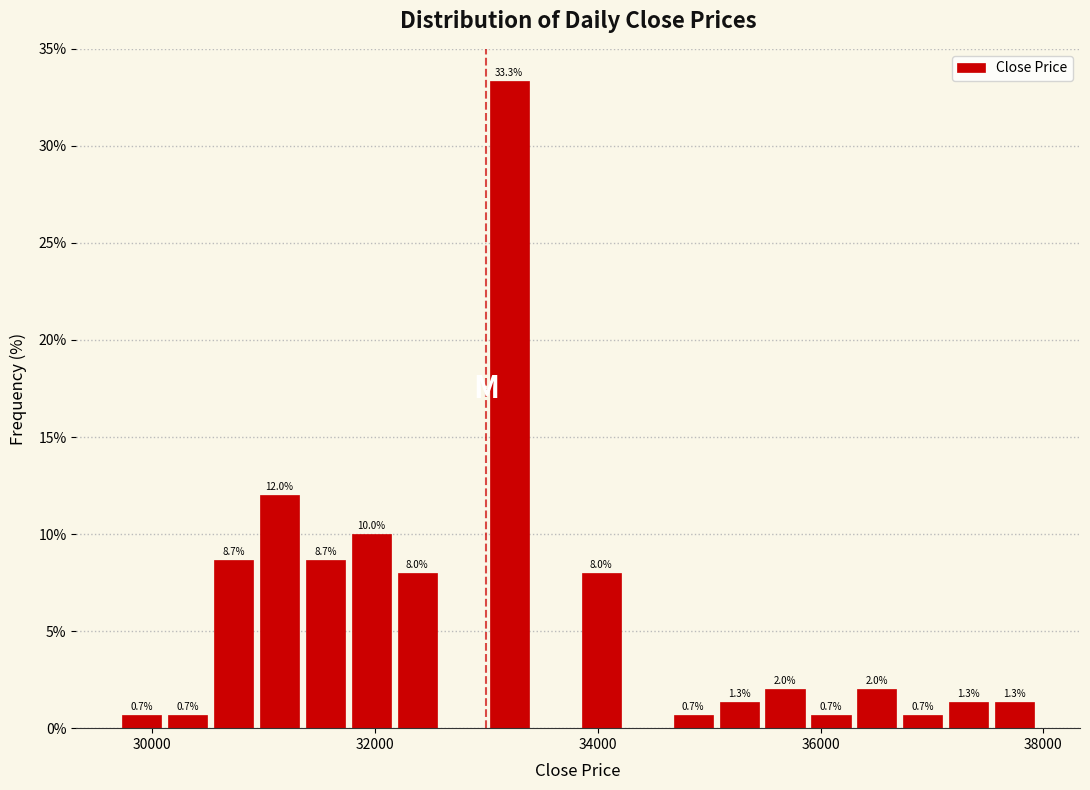

Around what value on the x-axis is the tallest bar? Give the approximate position of its centre, as read against the axis.

33200